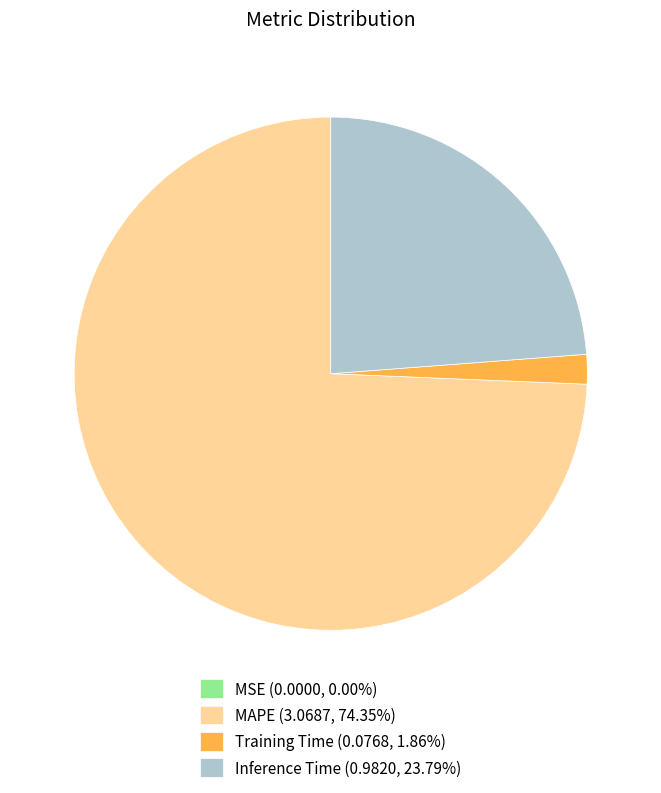

Is there a majority slice in this chart?

Yes